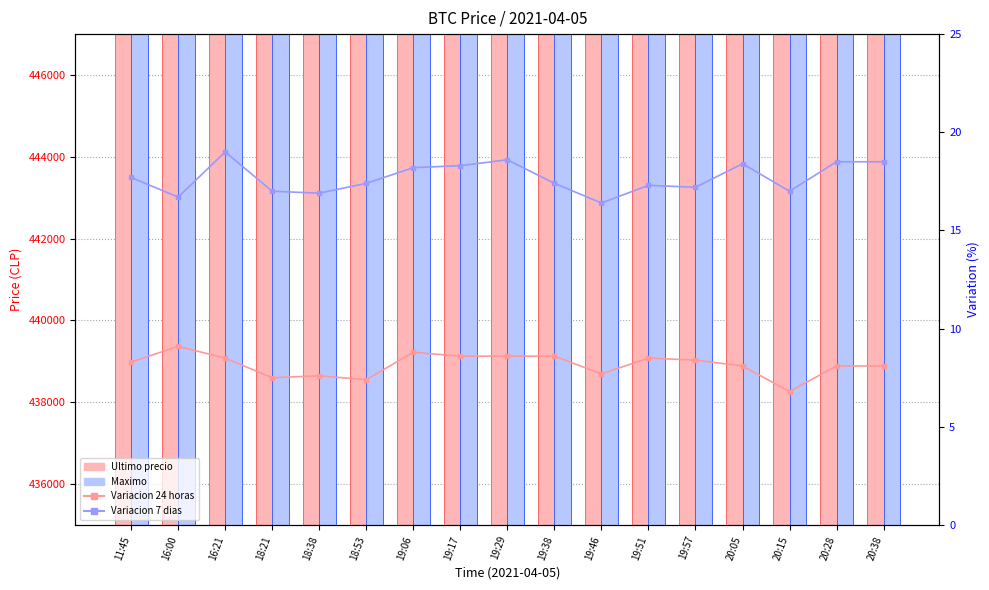

At 20:28, list the series in order from largest to smallest.

Ultimo precio, Maximo, Variacion 7 dias, Variacion 24 horas